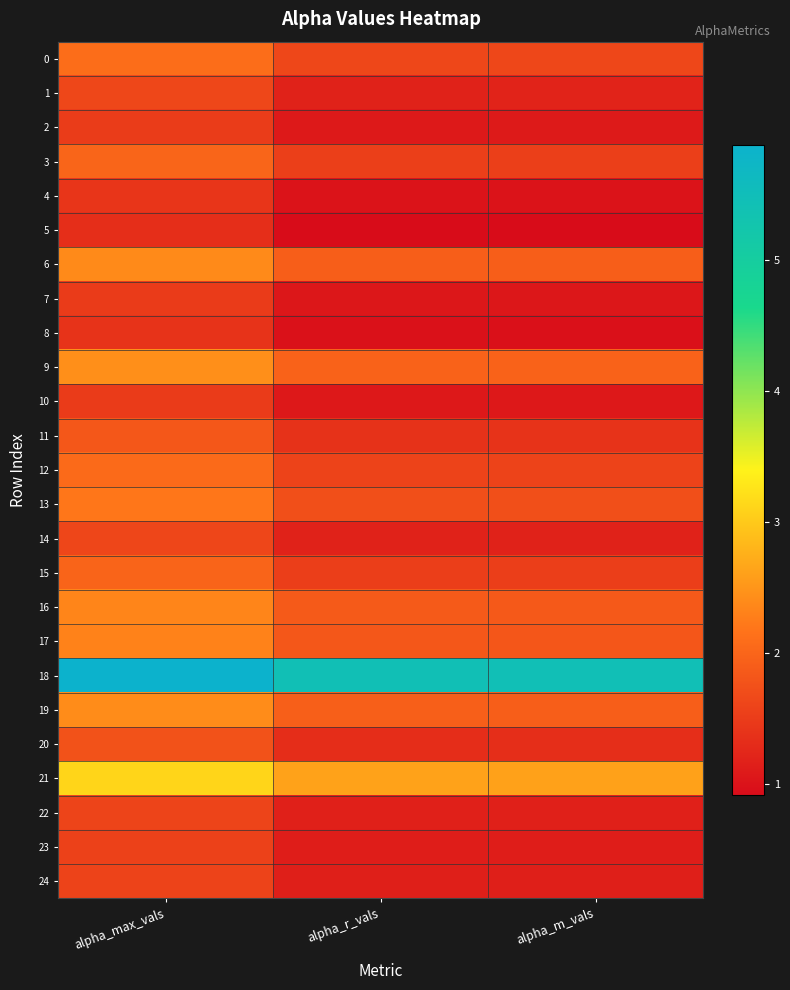

Reading right to left, list all the values displayed in this chart.

0: alpha_m_vals=1.6	alpha_r_vals=1.6	alpha_max_vals=2.1
1: alpha_m_vals=1.2	alpha_r_vals=1.2	alpha_max_vals=1.6
2: alpha_m_vals=1.1	alpha_r_vals=1.1	alpha_max_vals=1.5
3: alpha_m_vals=1.5	alpha_r_vals=1.5	alpha_max_vals=2.0
4: alpha_m_vals=1.0	alpha_r_vals=1.0	alpha_max_vals=1.4
5: alpha_m_vals=0.9	alpha_r_vals=0.9	alpha_max_vals=1.3
6: alpha_m_vals=1.9	alpha_r_vals=1.9	alpha_max_vals=2.4
7: alpha_m_vals=1.0	alpha_r_vals=1.1	alpha_max_vals=1.5
8: alpha_m_vals=1.0	alpha_r_vals=1.0	alpha_max_vals=1.4
9: alpha_m_vals=2.0	alpha_r_vals=2.0	alpha_max_vals=2.4
10: alpha_m_vals=1.1	alpha_r_vals=1.1	alpha_max_vals=1.5
11: alpha_m_vals=1.4	alpha_r_vals=1.4	alpha_max_vals=1.8
12: alpha_m_vals=1.6	alpha_r_vals=1.6	alpha_max_vals=2.0
13: alpha_m_vals=1.7	alpha_r_vals=1.7	alpha_max_vals=2.2
14: alpha_m_vals=1.2	alpha_r_vals=1.2	alpha_max_vals=1.6
15: alpha_m_vals=1.5	alpha_r_vals=1.5	alpha_max_vals=2.0
16: alpha_m_vals=1.9	alpha_r_vals=1.9	alpha_max_vals=2.3
17: alpha_m_vals=1.8	alpha_r_vals=1.8	alpha_max_vals=2.3
18: alpha_m_vals=5.4	alpha_r_vals=5.4	alpha_max_vals=5.9
19: alpha_m_vals=1.9	alpha_r_vals=1.9	alpha_max_vals=2.4
20: alpha_m_vals=1.3	alpha_r_vals=1.3	alpha_max_vals=1.8
21: alpha_m_vals=2.6	alpha_r_vals=2.6	alpha_max_vals=3.1
22: alpha_m_vals=1.2	alpha_r_vals=1.2	alpha_max_vals=1.6
23: alpha_m_vals=1.1	alpha_r_vals=1.1	alpha_max_vals=1.6
24: alpha_m_vals=1.2	alpha_r_vals=1.1	alpha_max_vals=1.6